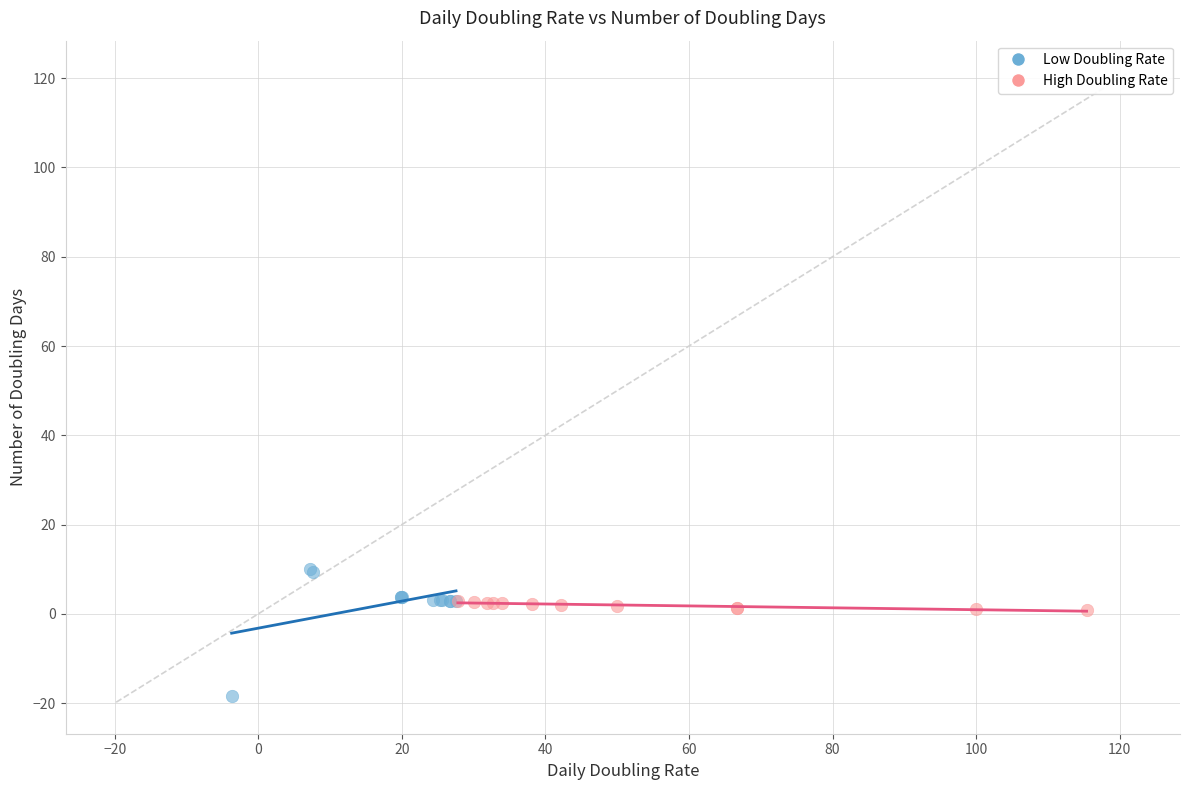

Which series has the widest spread of Y values?

Low Doubling Rate